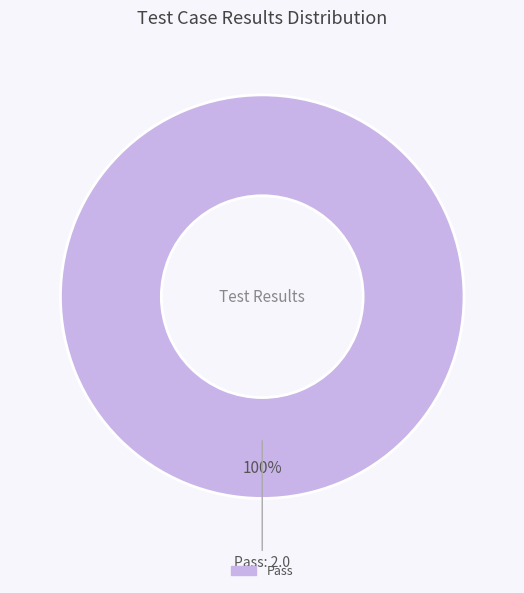

Is there any slice that represents more than half of the pie?

Yes